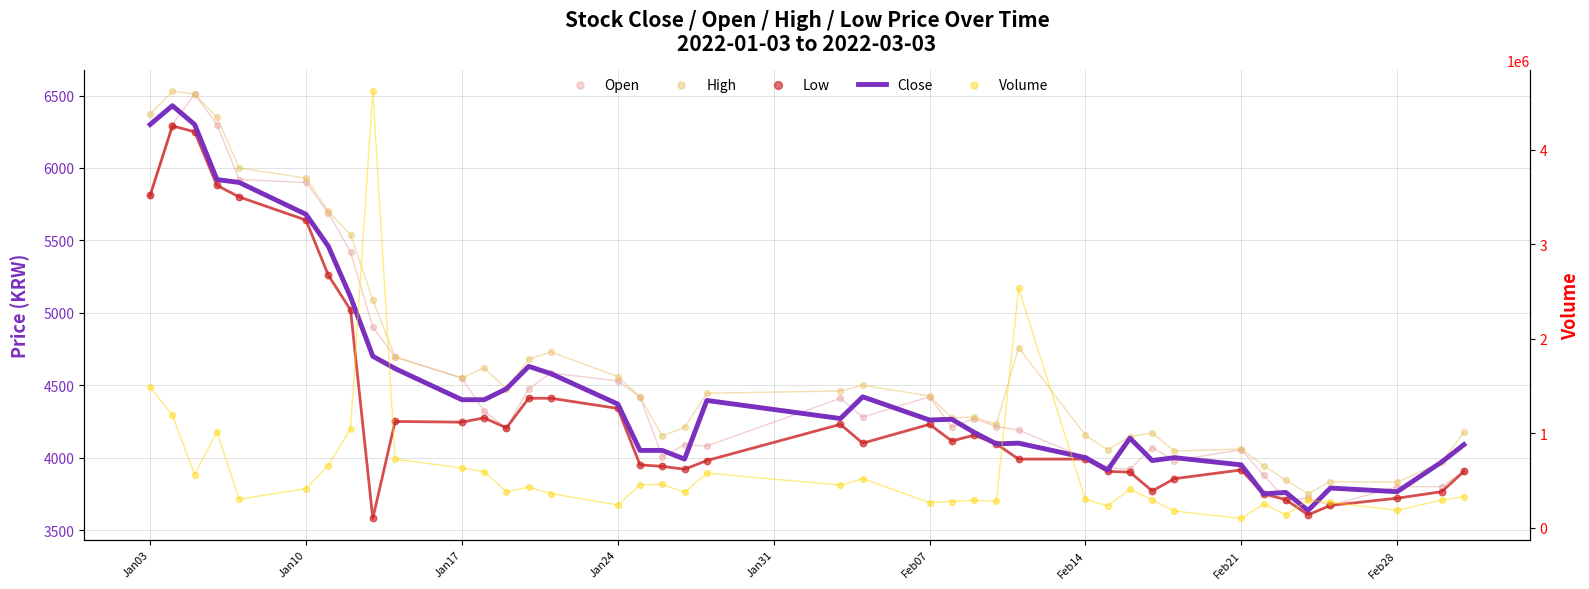

What are all the series names shown in the legend?

Close, Open, High, Low, Volume